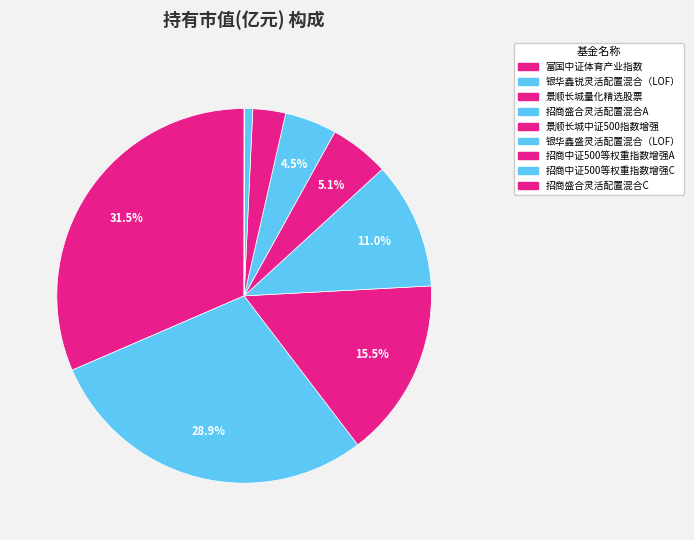

What percentage is the 招商中证500等权重指数增强C slice, to the nearest percent?

1%